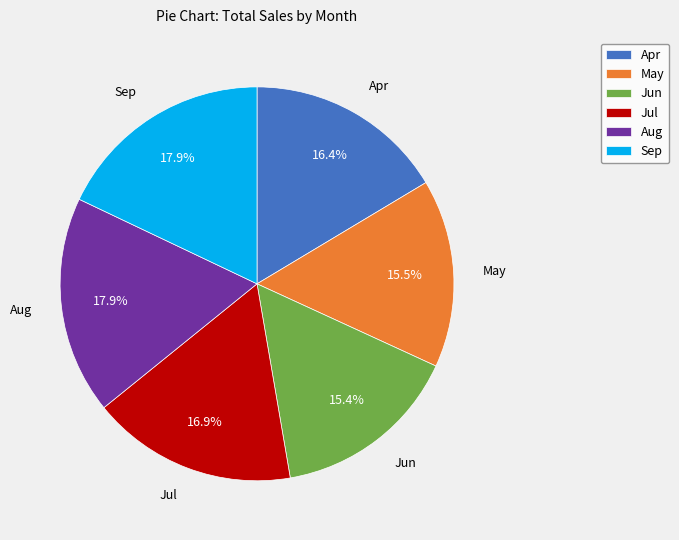

Which has a higher value, May or Aug?

Aug